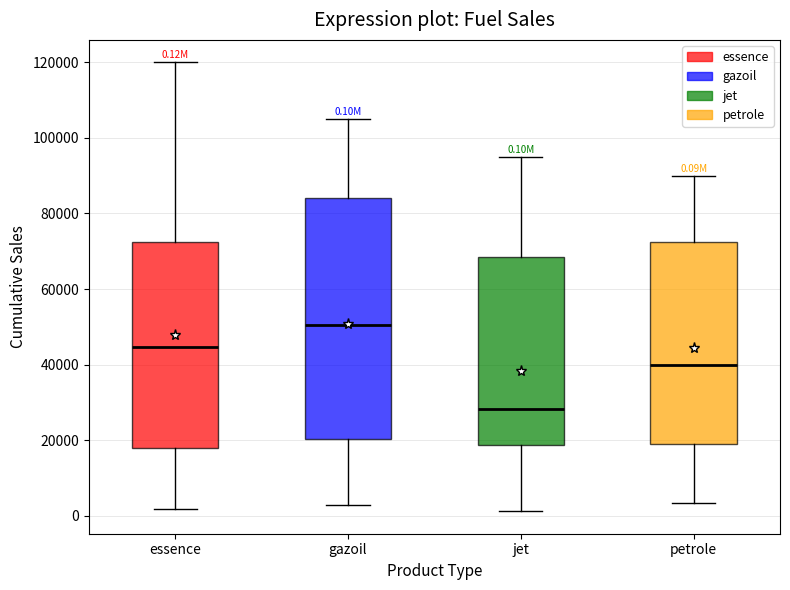

Which box is the tallest, from its lower edge to its upper edge?

gazoil